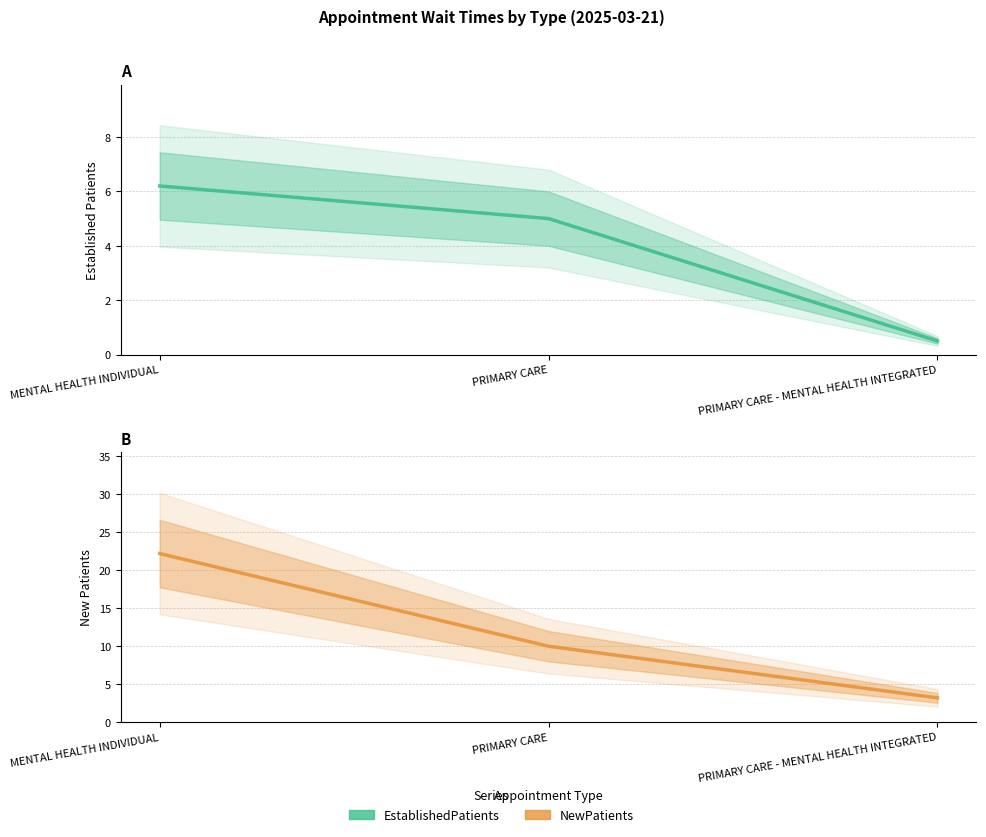

List the series in order of their peak value, lowest first.

EstablishedPatients, NewPatients